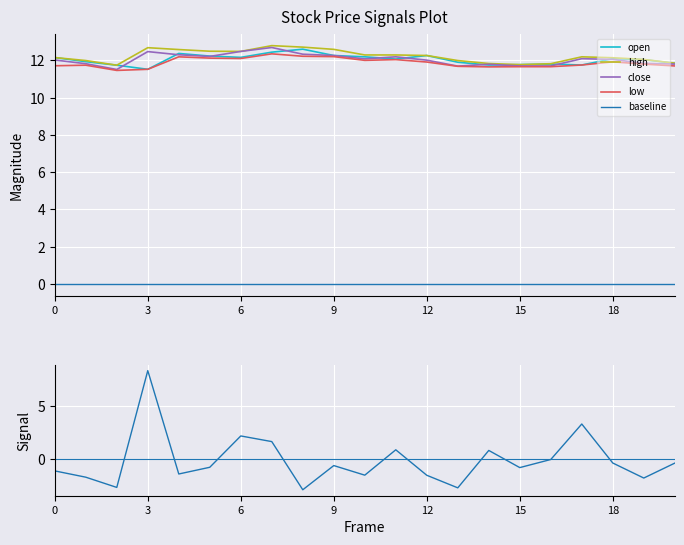

The baseline series shows 0.0 at 3. True or false?

True